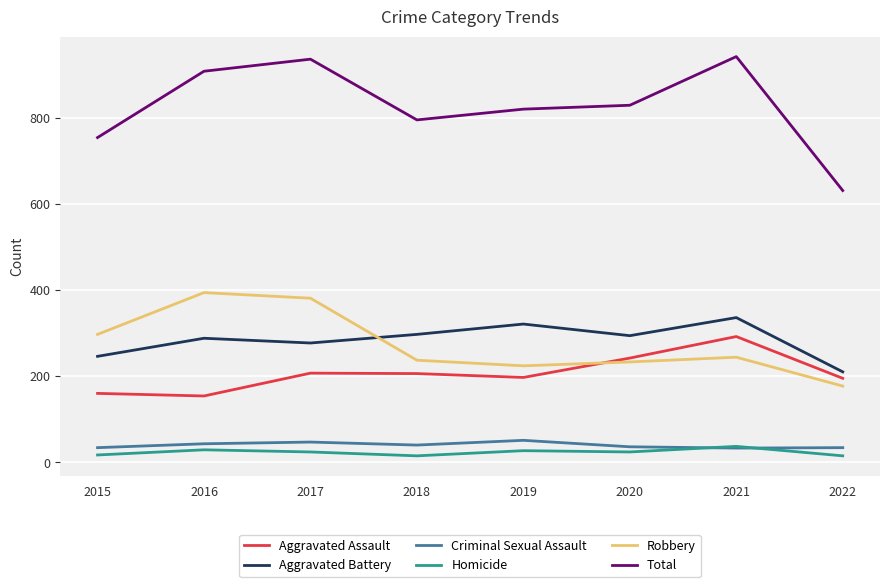

Where does the Robbery series first go above 244?

2015